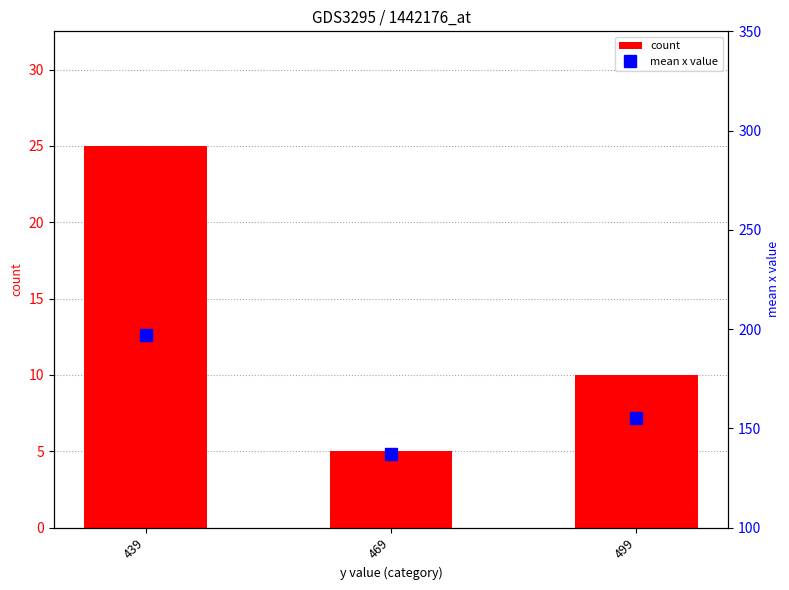

Between 469 and 439, which is larger?

439